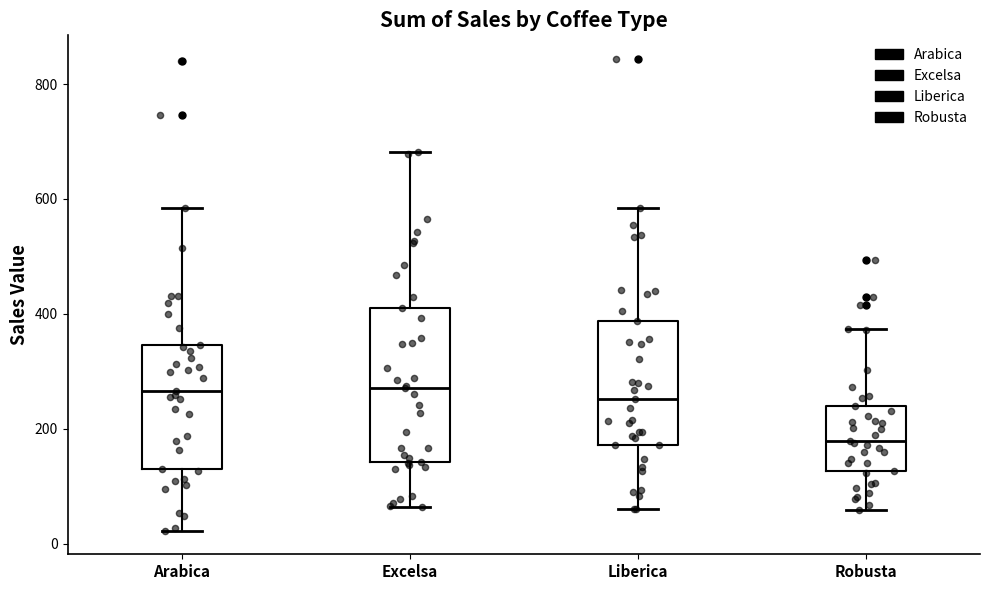

Which box is the tallest, from its lower edge to its upper edge?

Excelsa